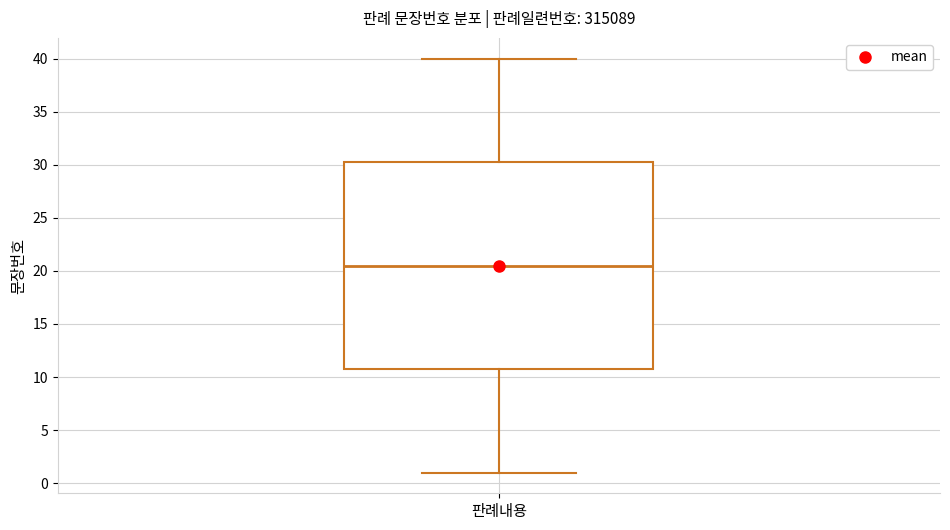

Where is the lower edge of the box for 판례내용 on the y-axis? The values are not printed on the chart, so give them approximately, as read against the axis.

11.0